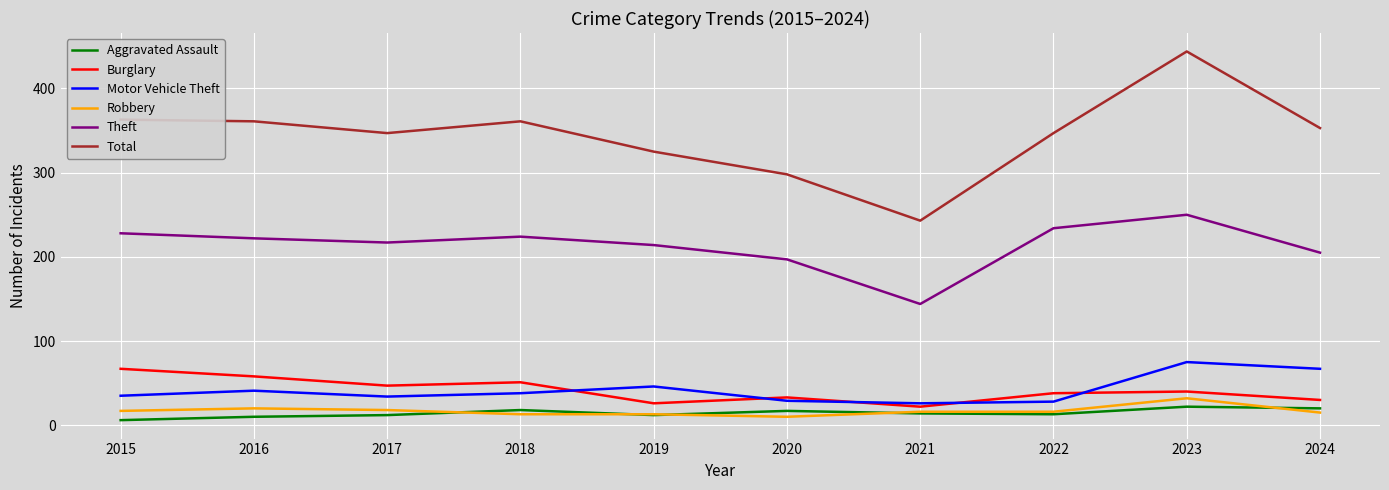

What is the spread (max minus min) of values at 2019?

313